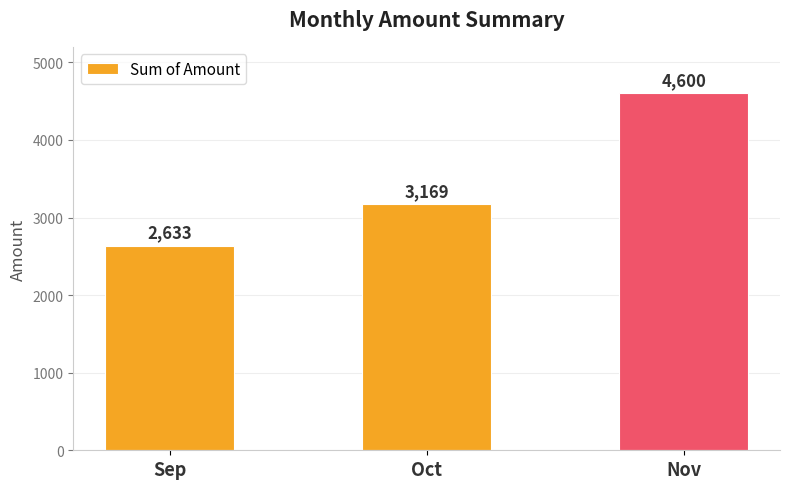

List the labels in order of value, largest first.

Nov, Oct, Sep